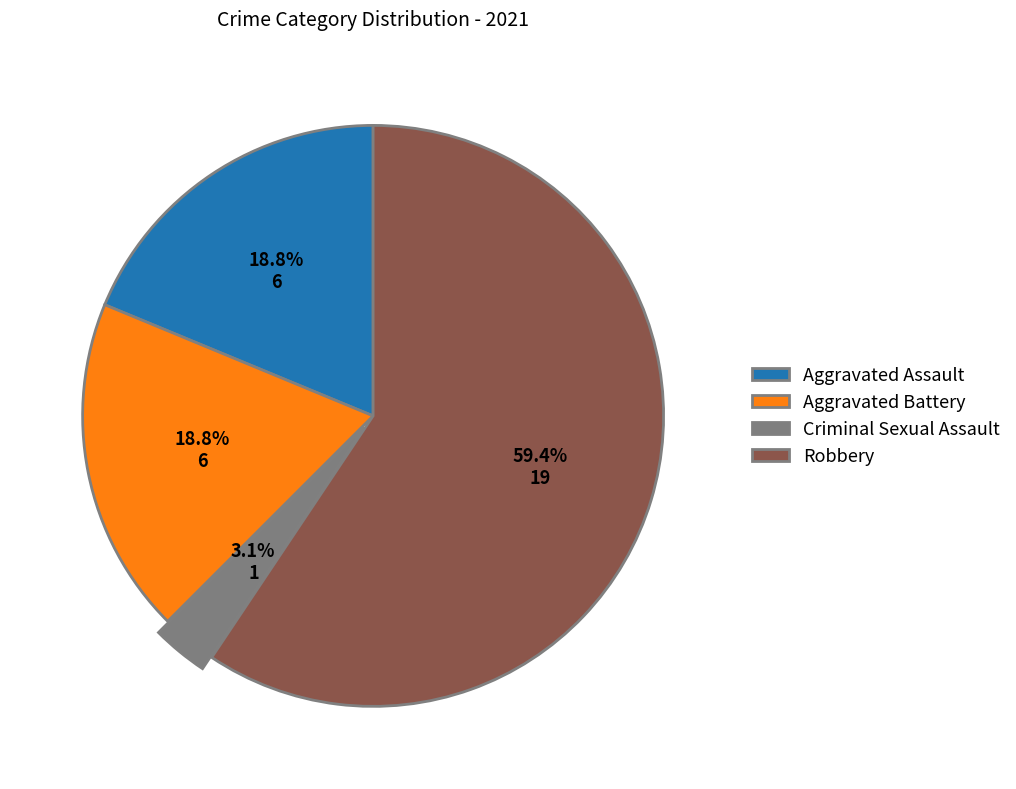

Is it true that Robbery is 59% of the pie?

True